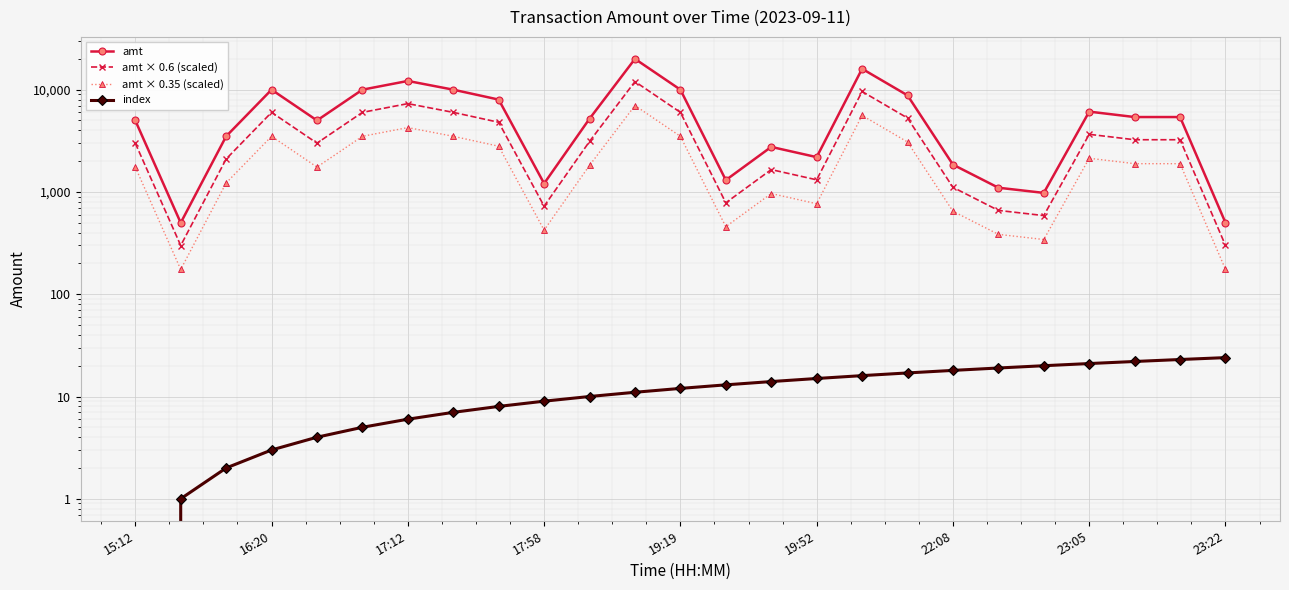

True or false: amt × 0.6 (scaled) has more than 2 points higher than both neighbors.

True